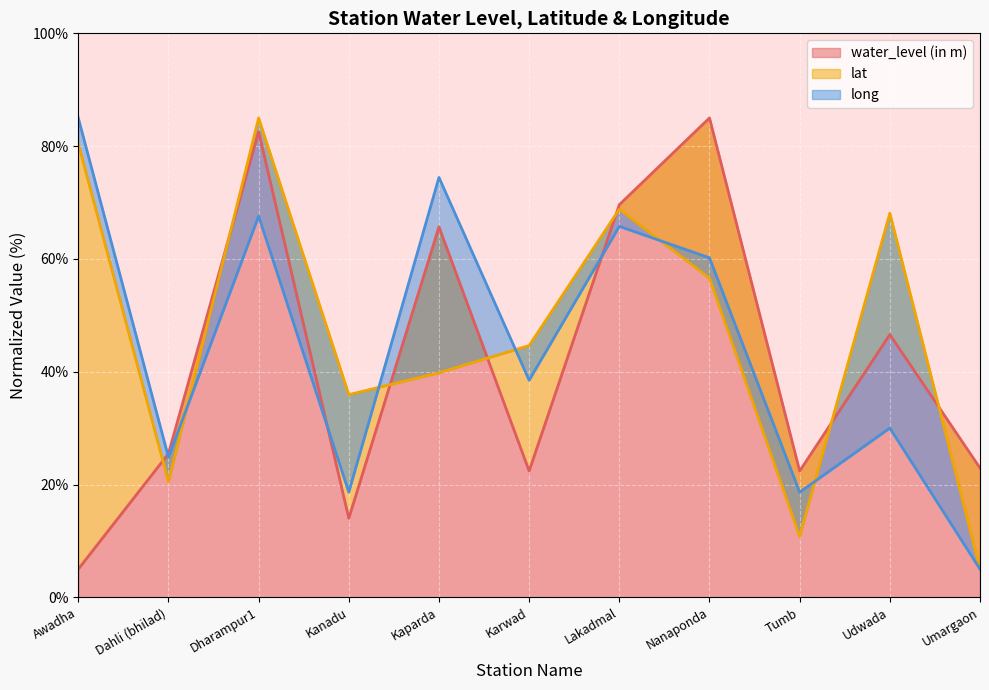

Reading left to right, what are all the values shown in this chart?

water_level (in m): 5.0	25.5	82.6	14.0	65.7	22.4	69.6	85.0	22.4	46.6	22.9
lat: 80.4	20.5	85.0	35.9	39.8	44.6	68.8	56.6	10.8	68.1	5.0
long: 85.0	24.8	67.6	18.6	74.5	38.5	65.8	60.2	18.6	30.0	5.0